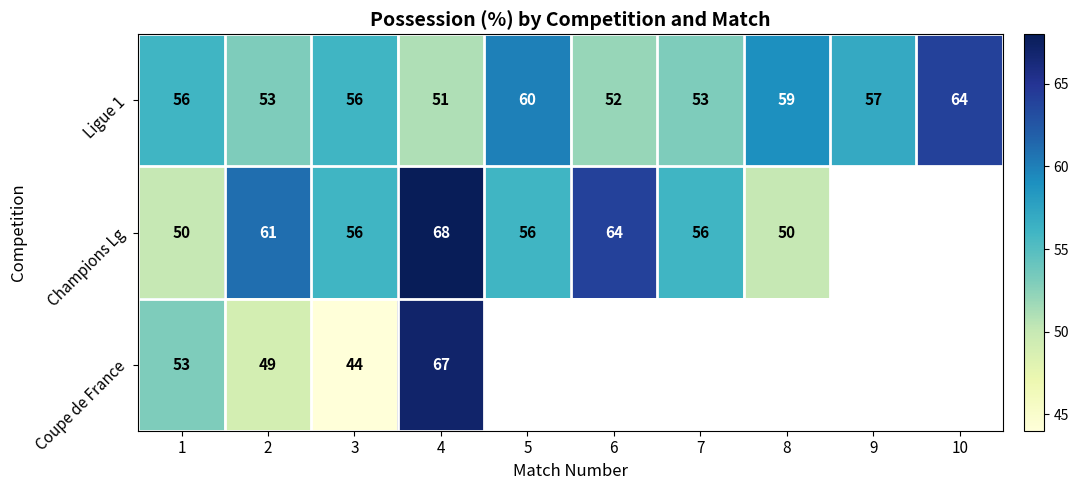

What is the difference between the Ligue 1 values at 3 and 2?

3